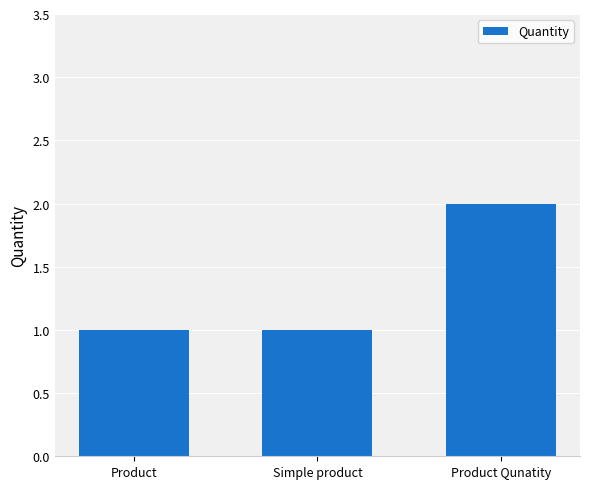

What is the sum of the values at Product Qunatity and Simple product?

3